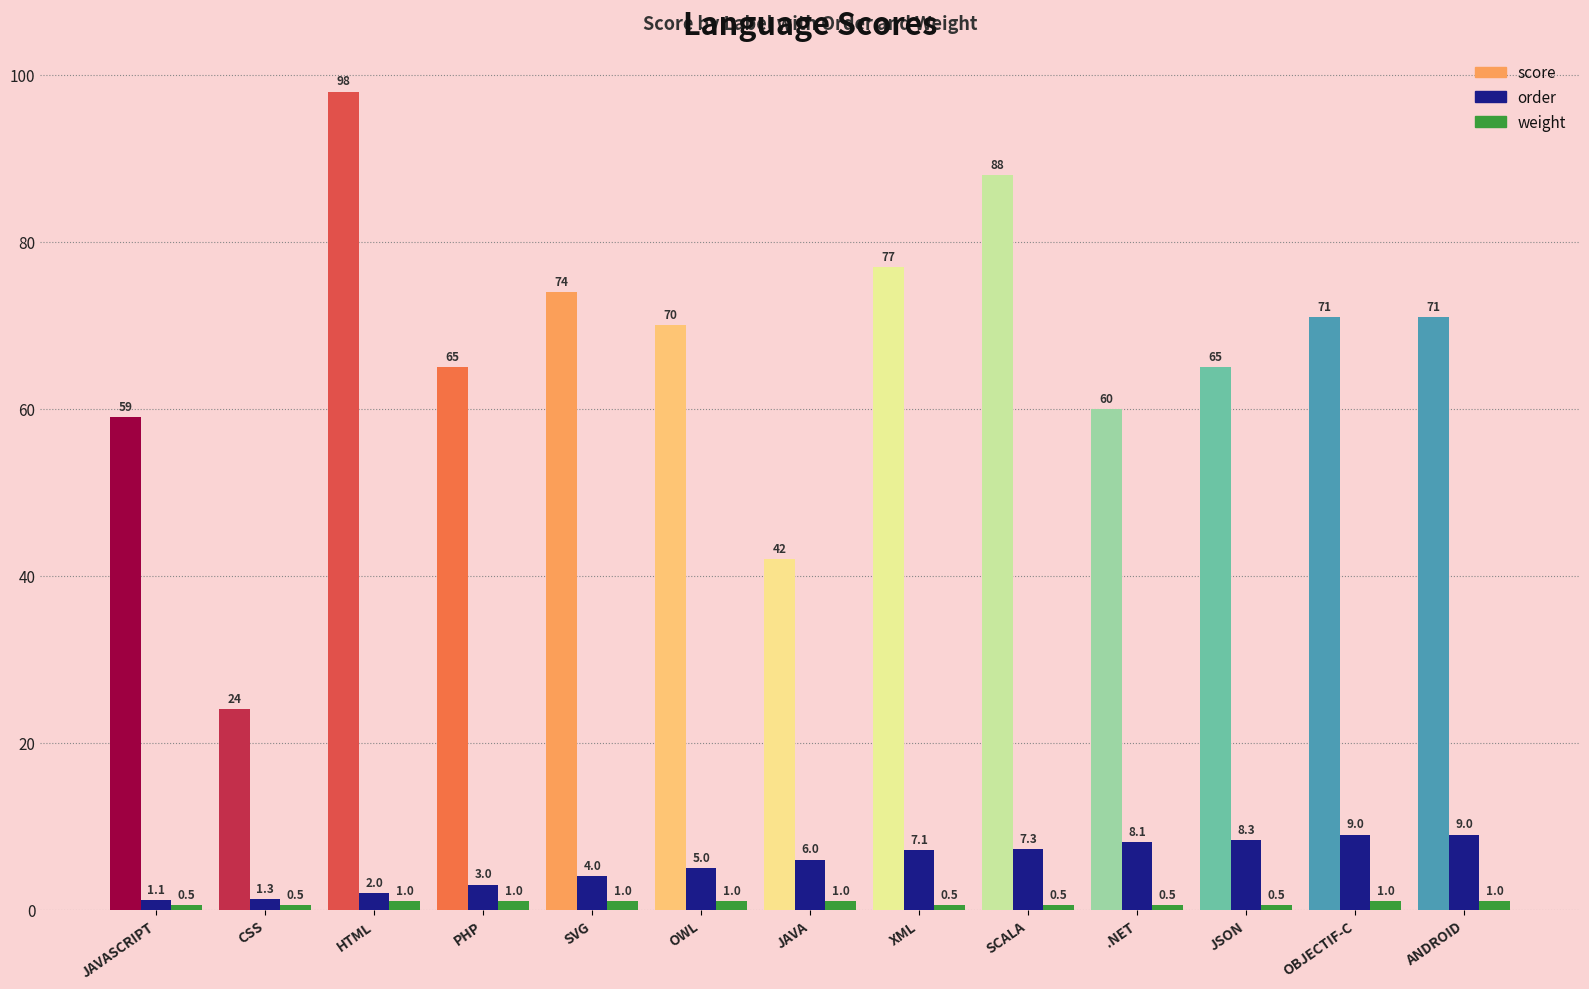

What is the total value across all series at JAVASCRIPT?

60.6